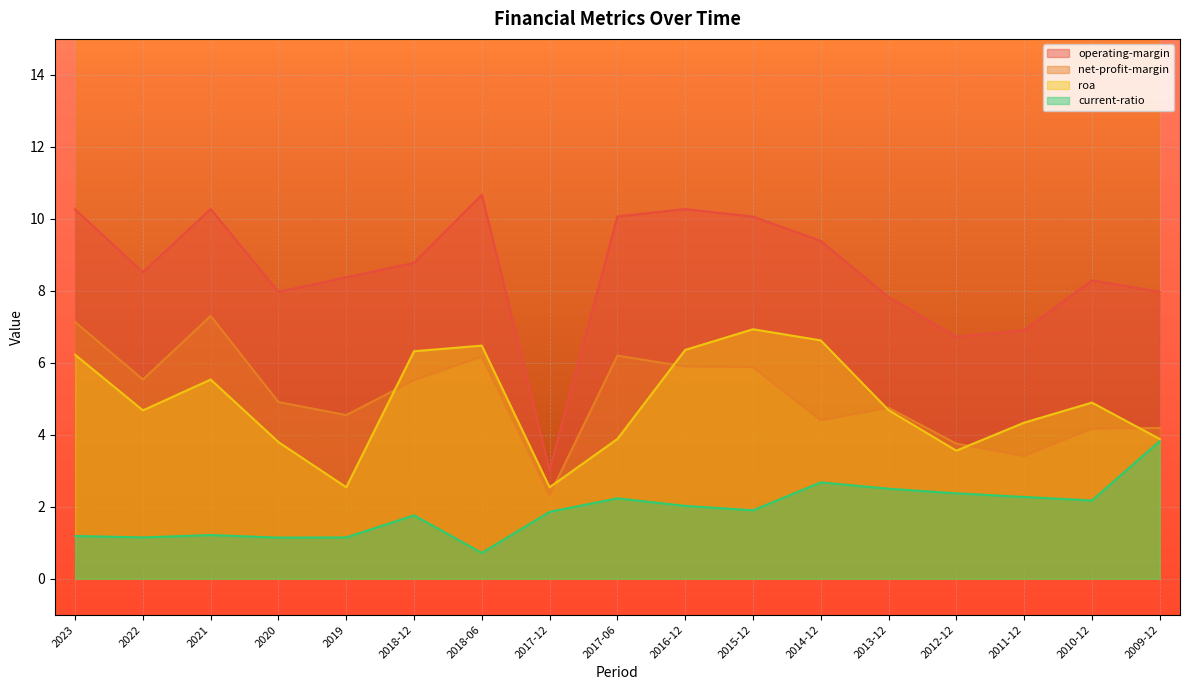

What is the difference between the highest and lowest values at 2013-12?

5.3